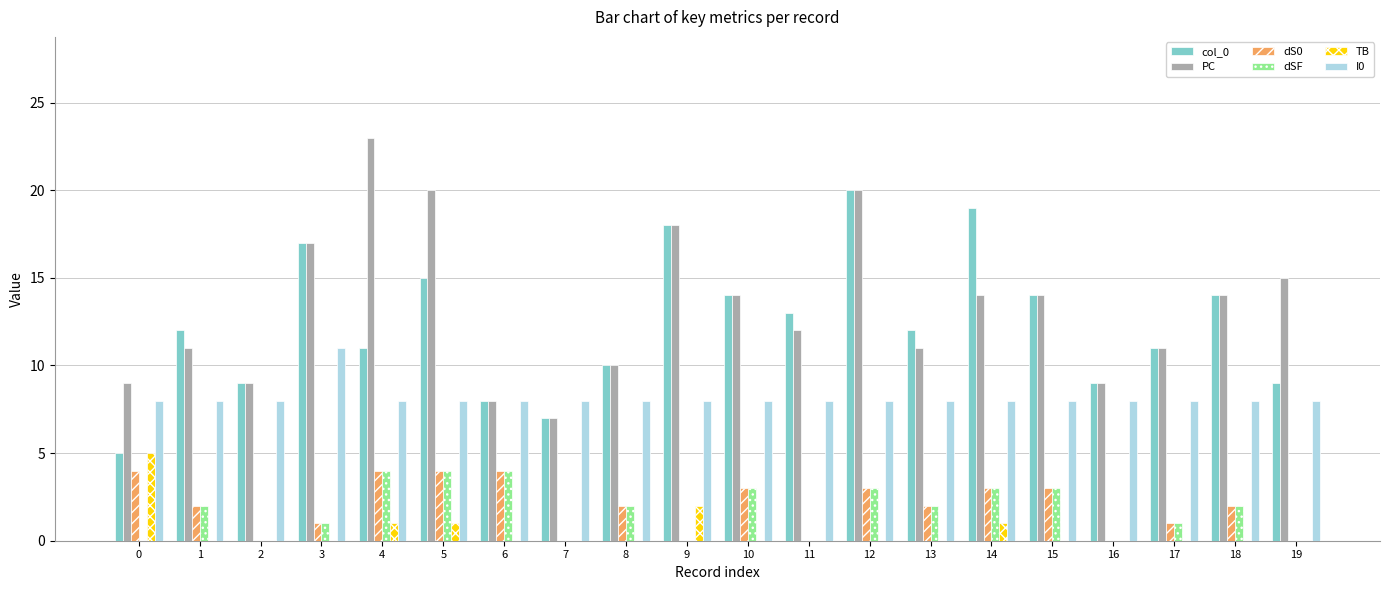

Which series has the largest total across all categories?

PC